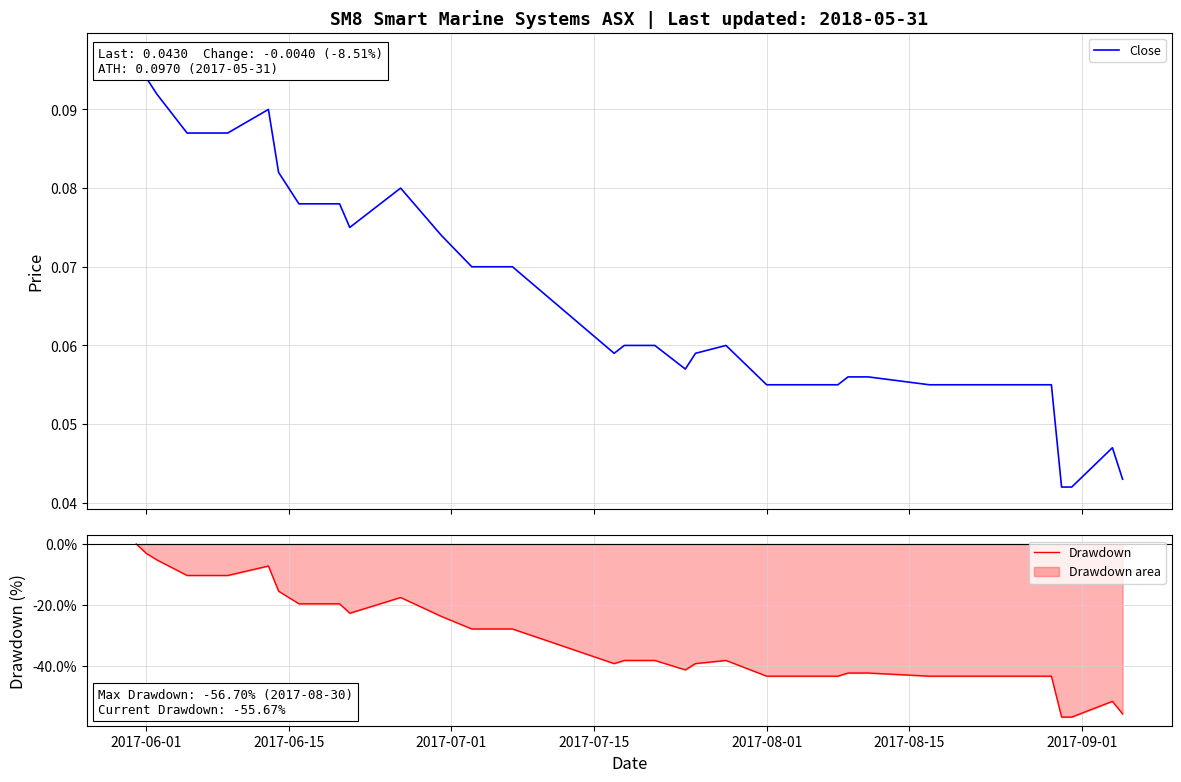

True or false: Drawdown and Close cross at least once.

False